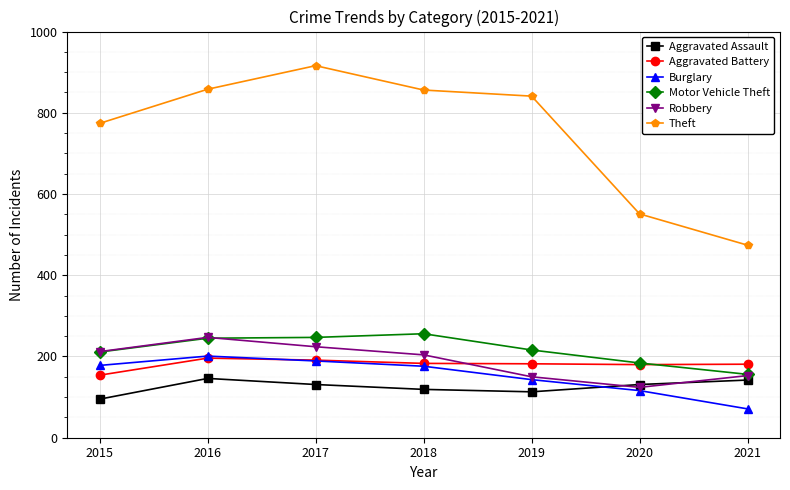

What is the spread (max minus min) of values at 2018?

737